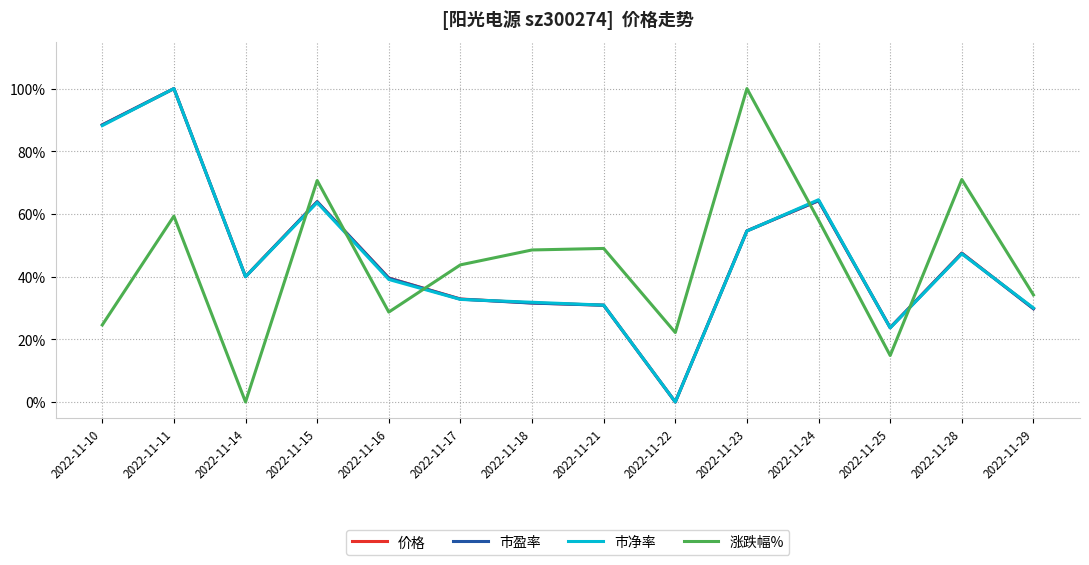

What is the difference between the 市盈率 values at 2022-11-21 and 2022-11-14?

0.1